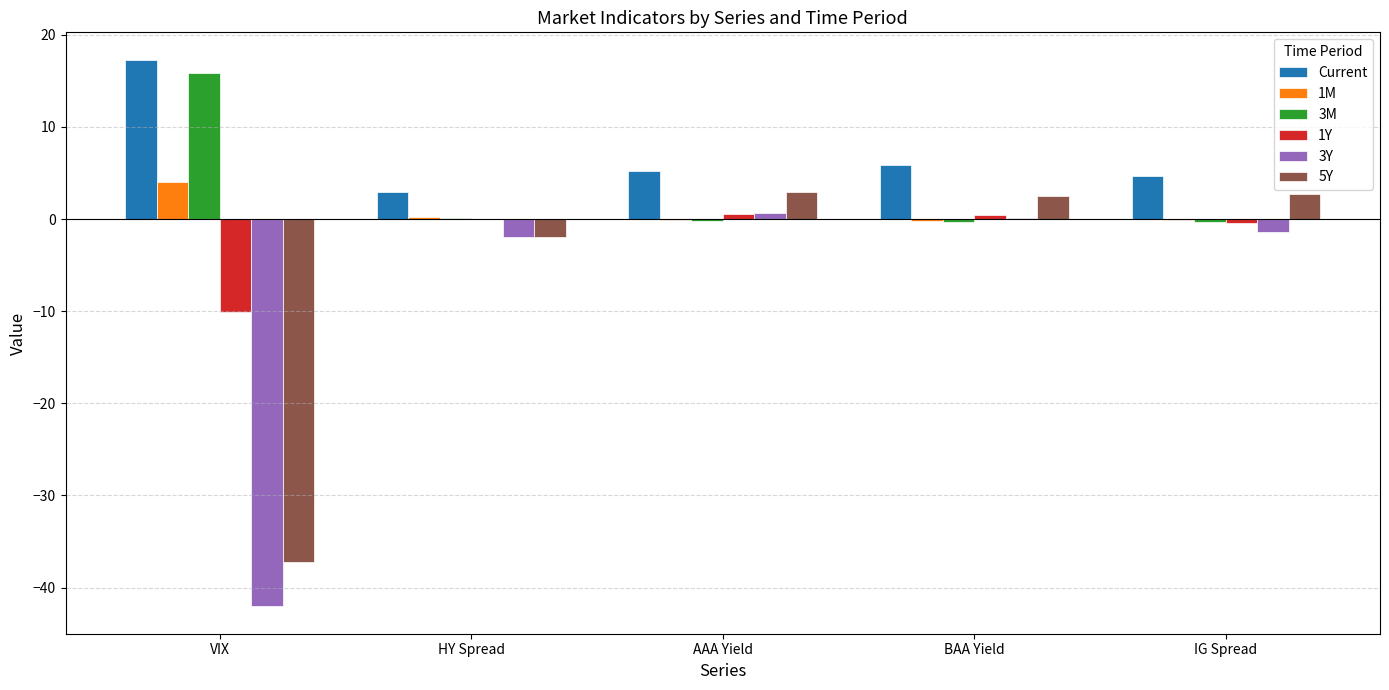

What is the spread (max minus min) of values at AAA Yield?

5.5